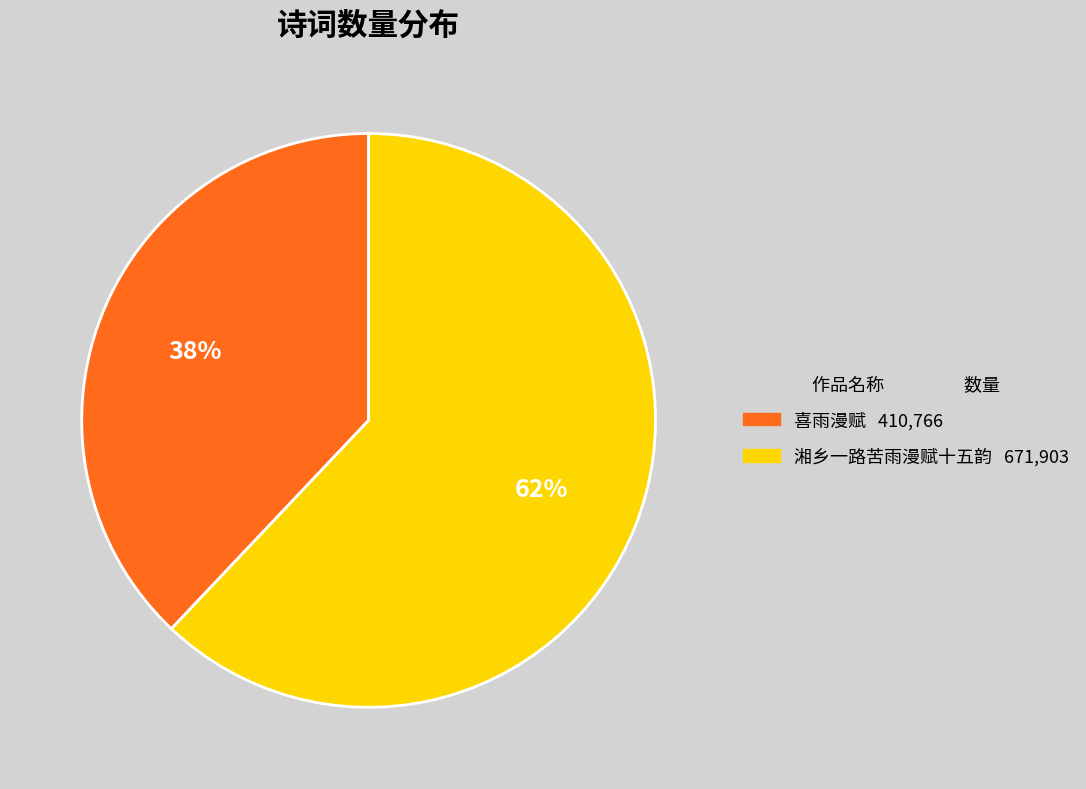

Is it true that 湘乡一路苦雨漫赋十五韵 is 55% of the pie?

False